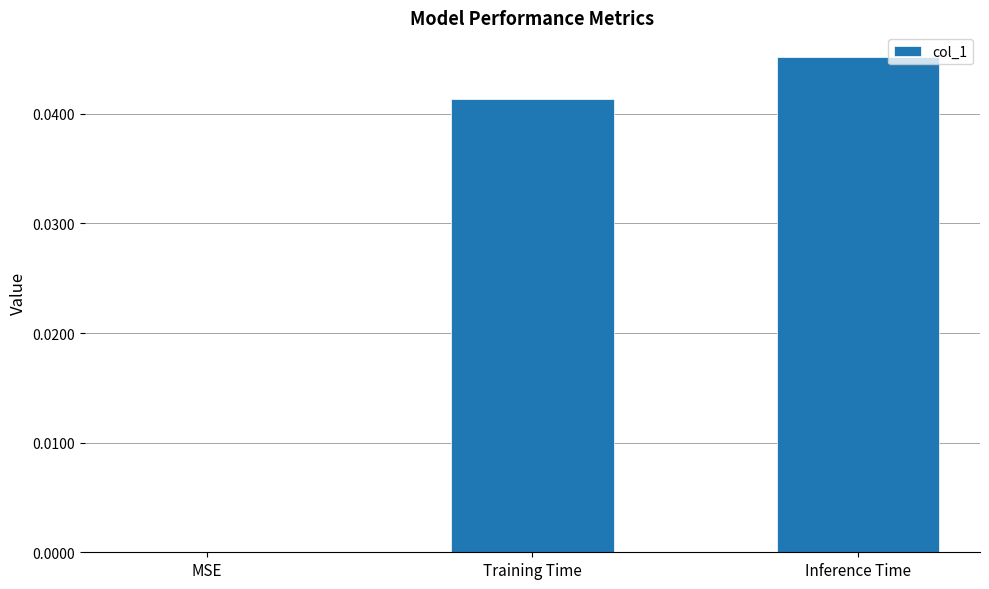

The value at Training Time is 0.0. True or false?

True